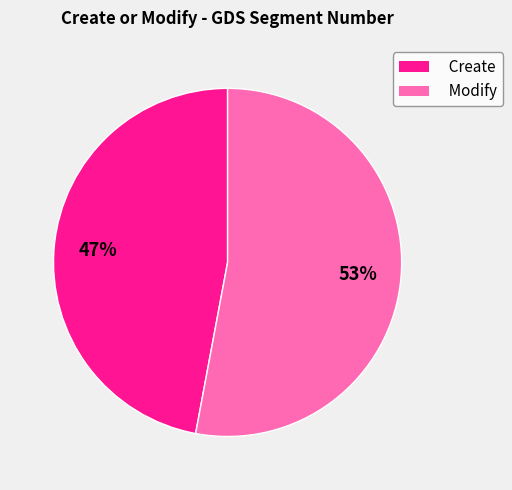

What percentage is the Create slice, to the nearest percent?

47%